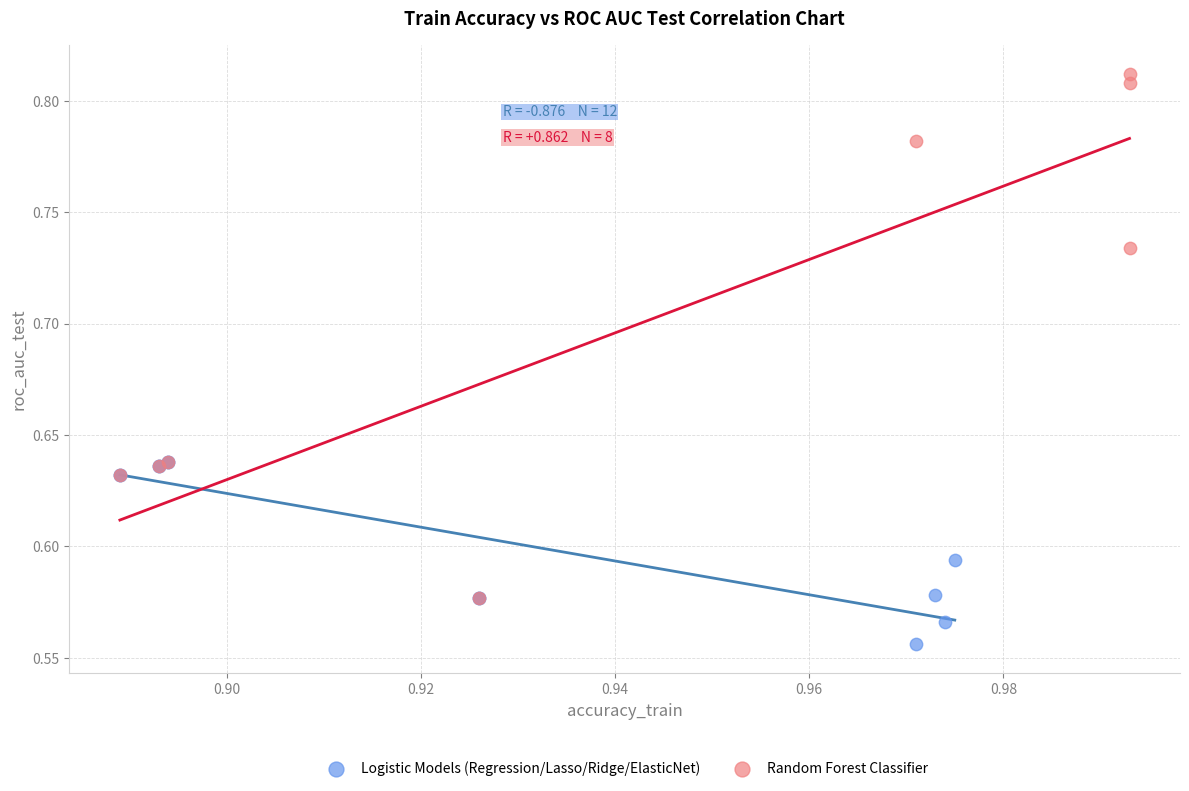

Which series contains the lowest Y value?

Logistic Models (Regression/Lasso/Ridge/ElasticNet)